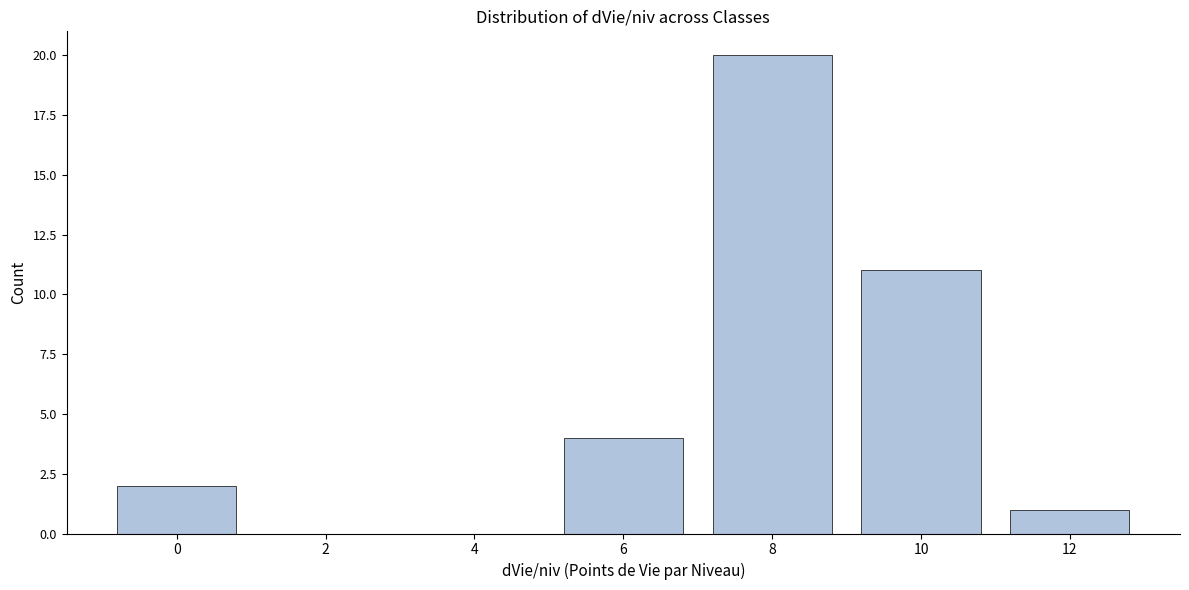

Reading left to right, what are all the values shown in this chart?

0=2	2=0	4=0	6=4	8=20	10=11	12=1